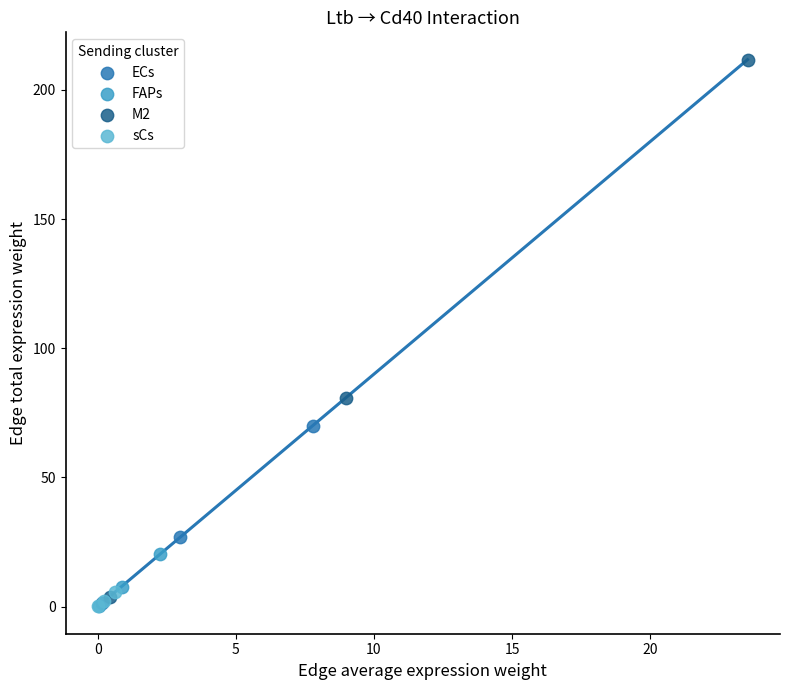

Which series contains the highest Y value?

M2